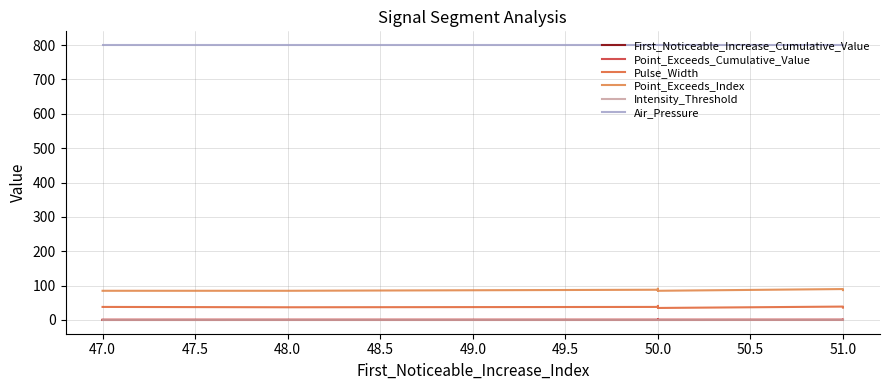

What is the average value of the First_Noticeable_Increase_Cumulative_Value series?

0.1